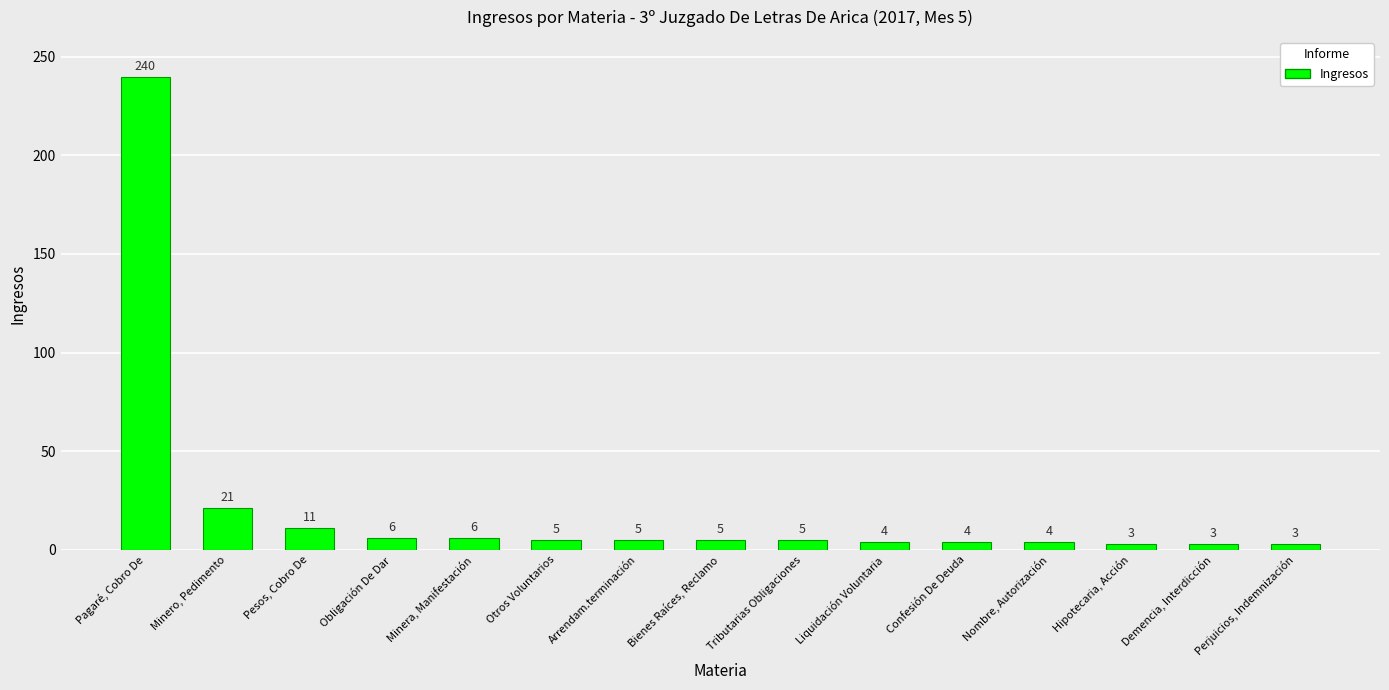

What is the sum of the values at Nombre, Autorización and Otros Voluntarios?

9